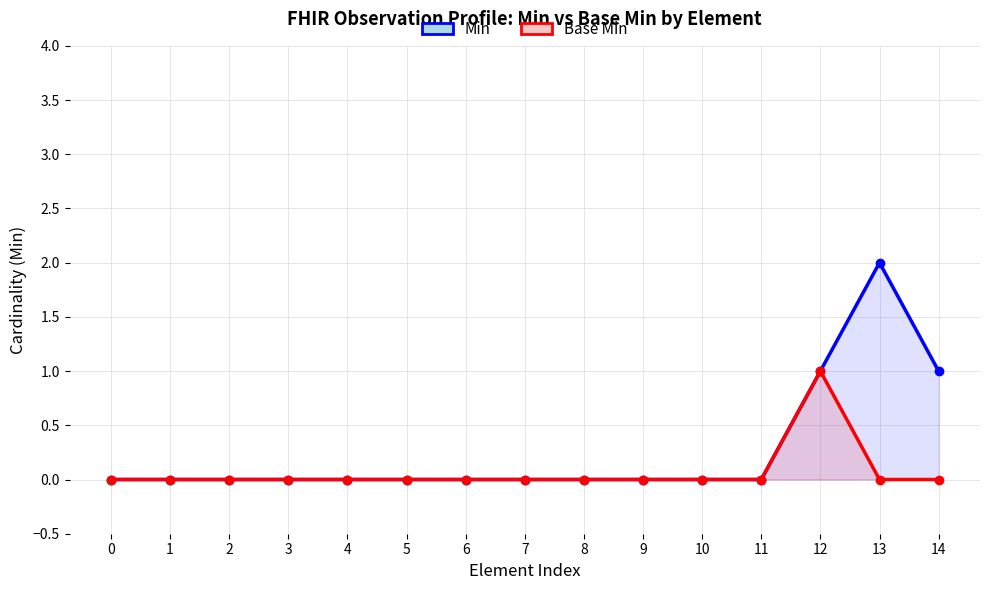

Is the value of Base Min at 12 greater than the value of Min at 2?

Yes